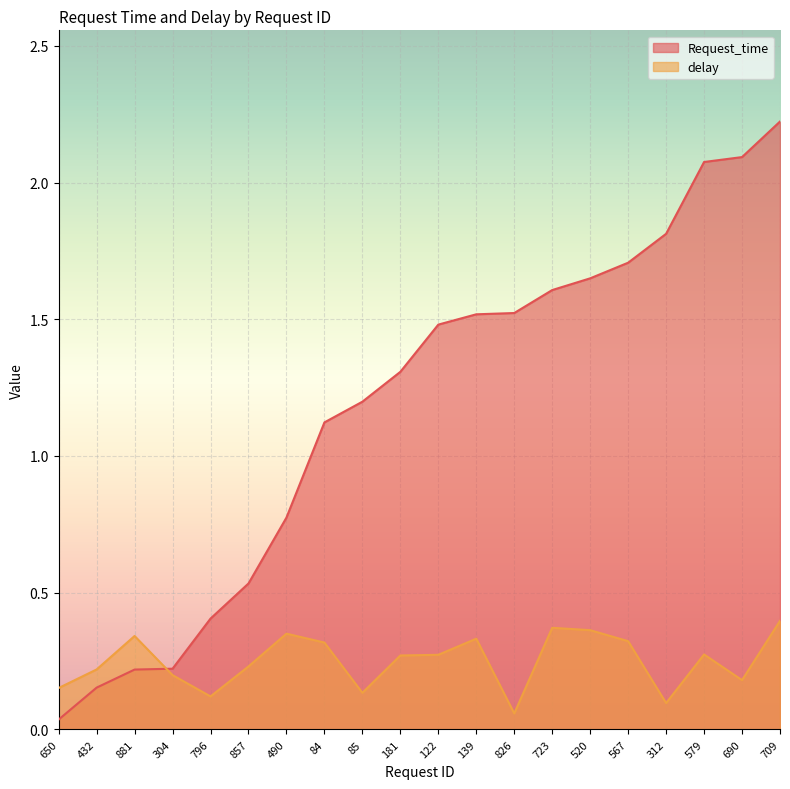

What is the spread (max minus min) of values at 579?

1.8